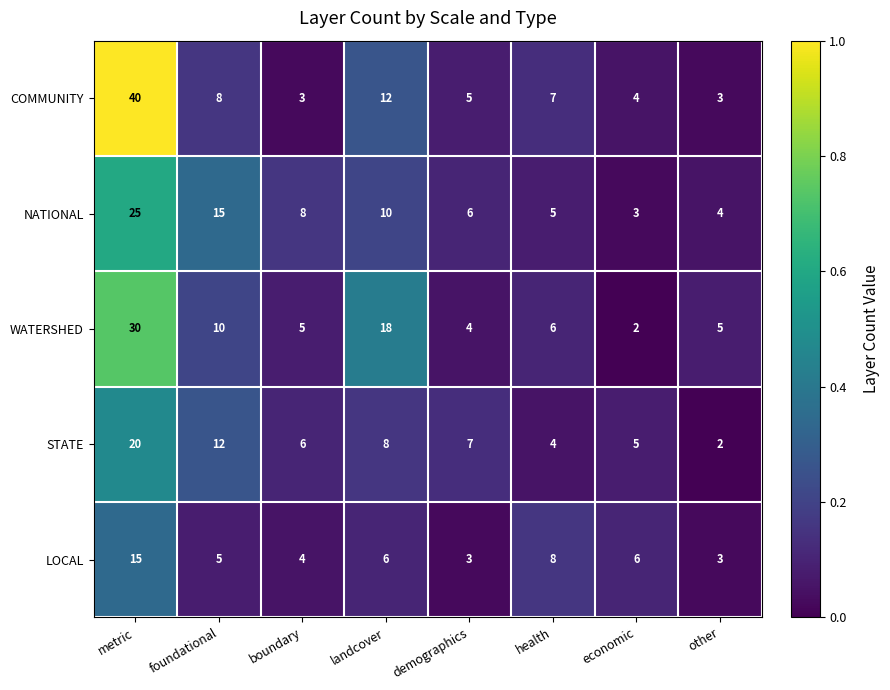

What is the total value across all series at metric?

130